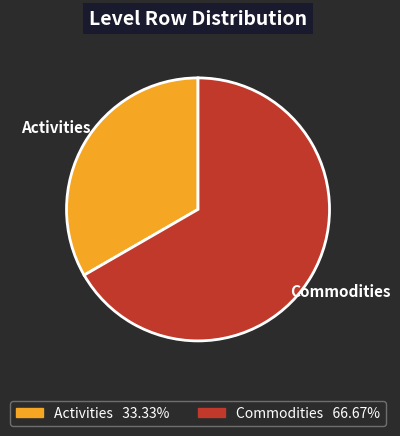

Approximately how many times larger is the value at Activities compared to Commodities?

0.5